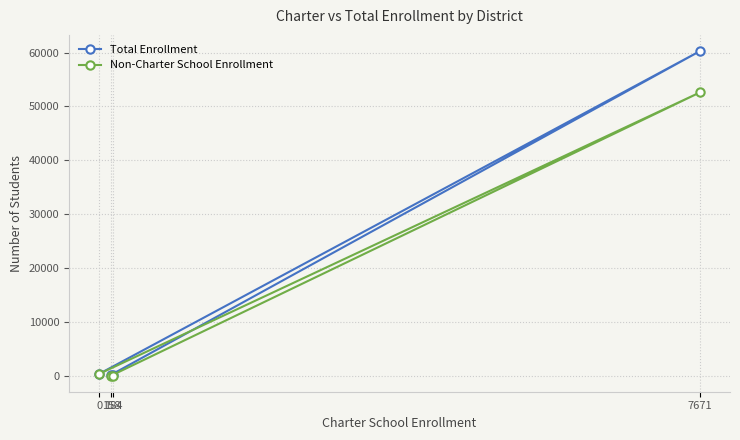

Which series has the largest range (max minus min)?

Total Enrollment